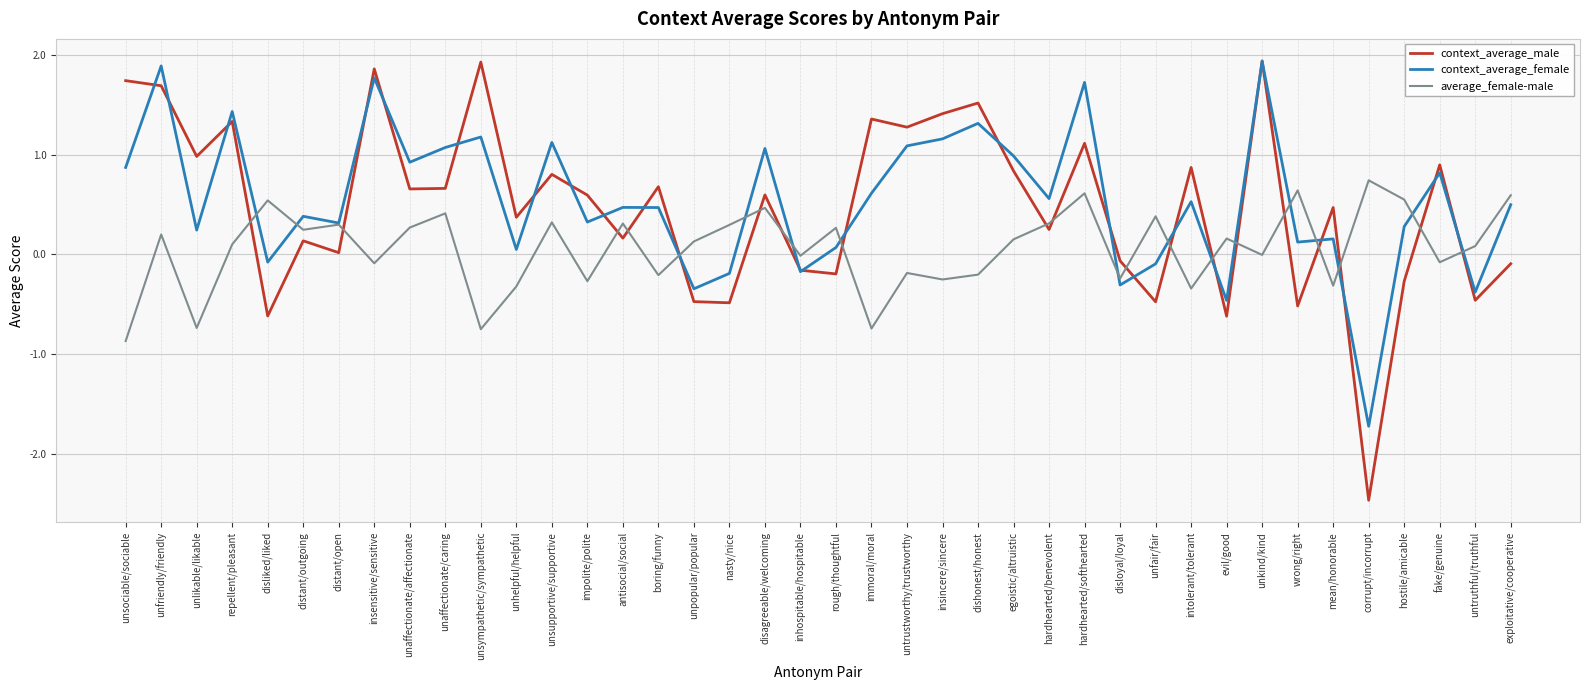

Which series ends up on top after the final intersection of average_female-male and context_average_male?

average_female-male